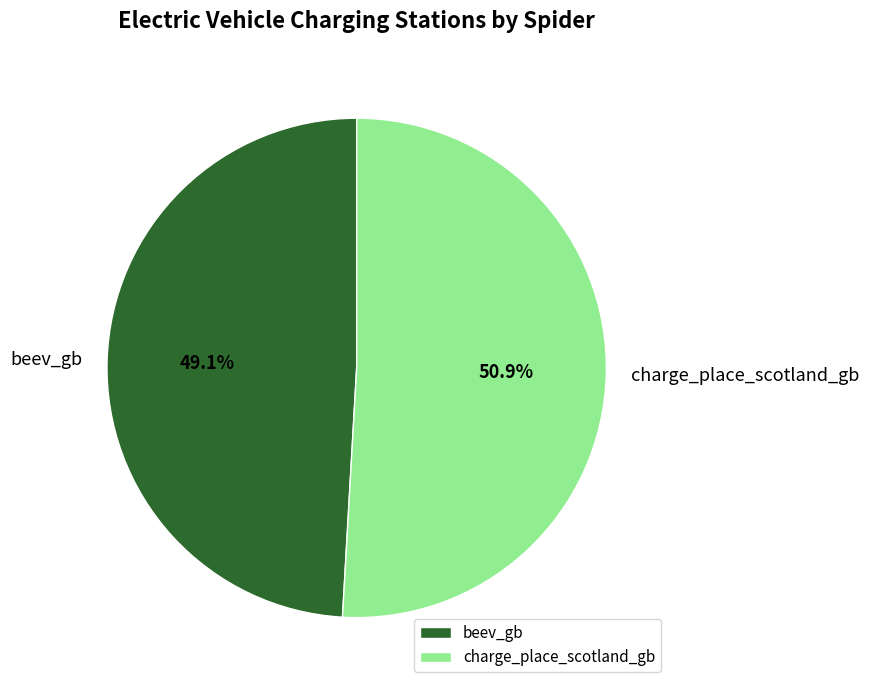

Count the number of slices in the pie.

2